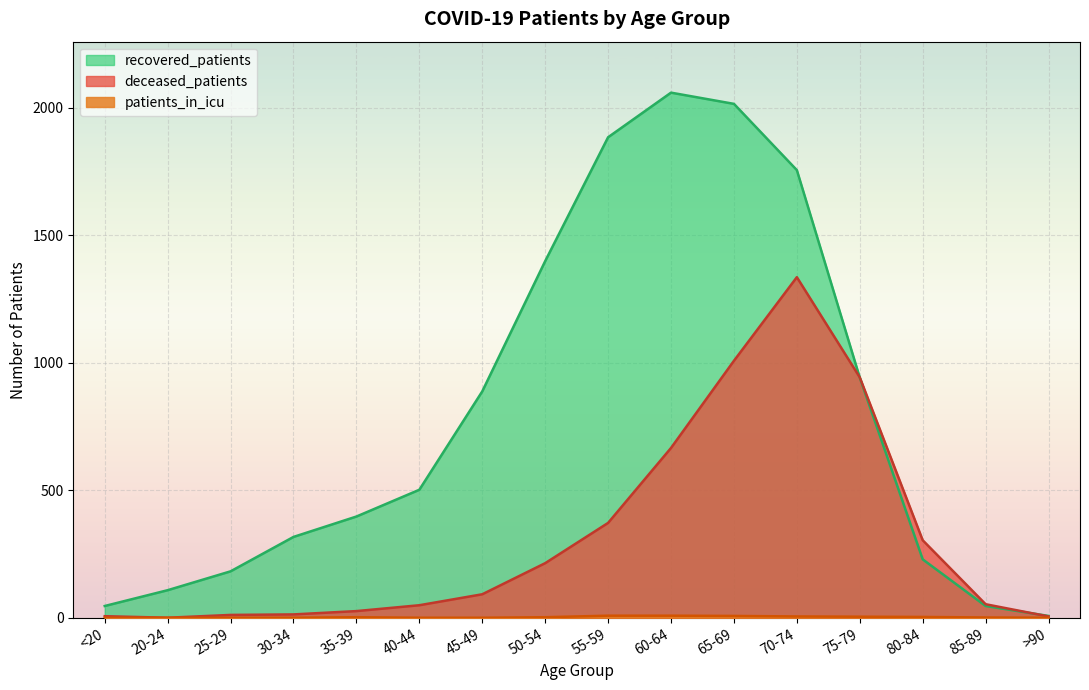

What is the minimum value for recovered_patients?

7